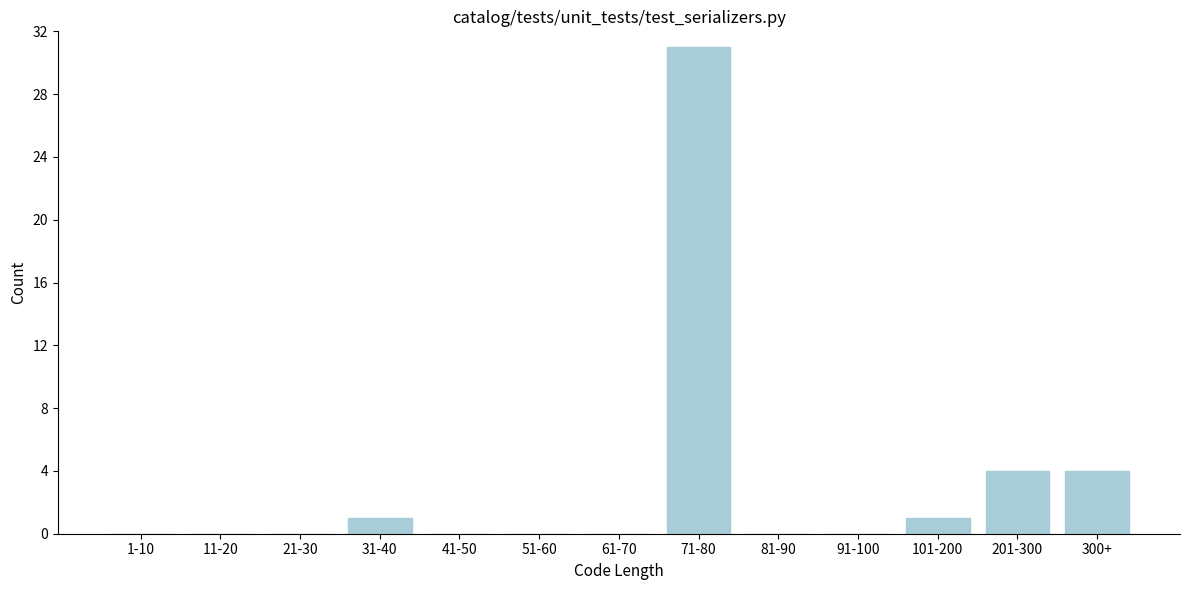

Reading left to right, extract all data points from this chart.

1-10=0	11-20=0	21-30=0	31-40=1	41-50=0	51-60=0	61-70=0	71-80=31	81-90=0	91-100=0	101-200=1	201-300=4	300+=4